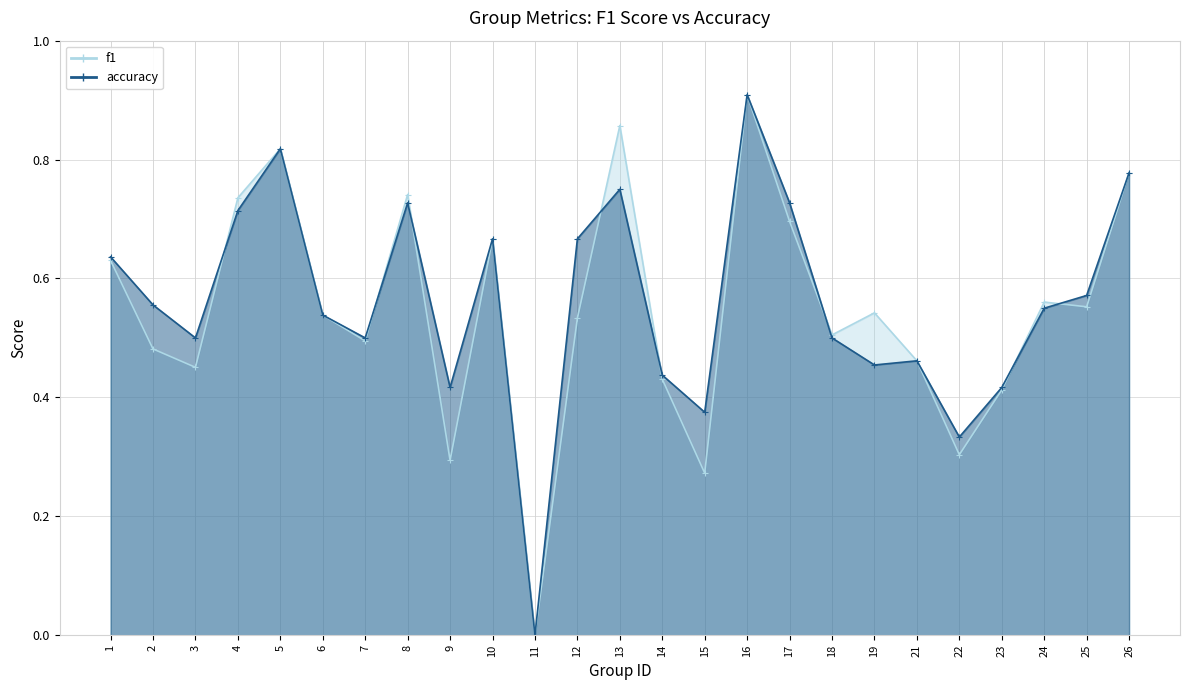

What is the difference between the second highest and minimum values in the accuracy series?

0.8